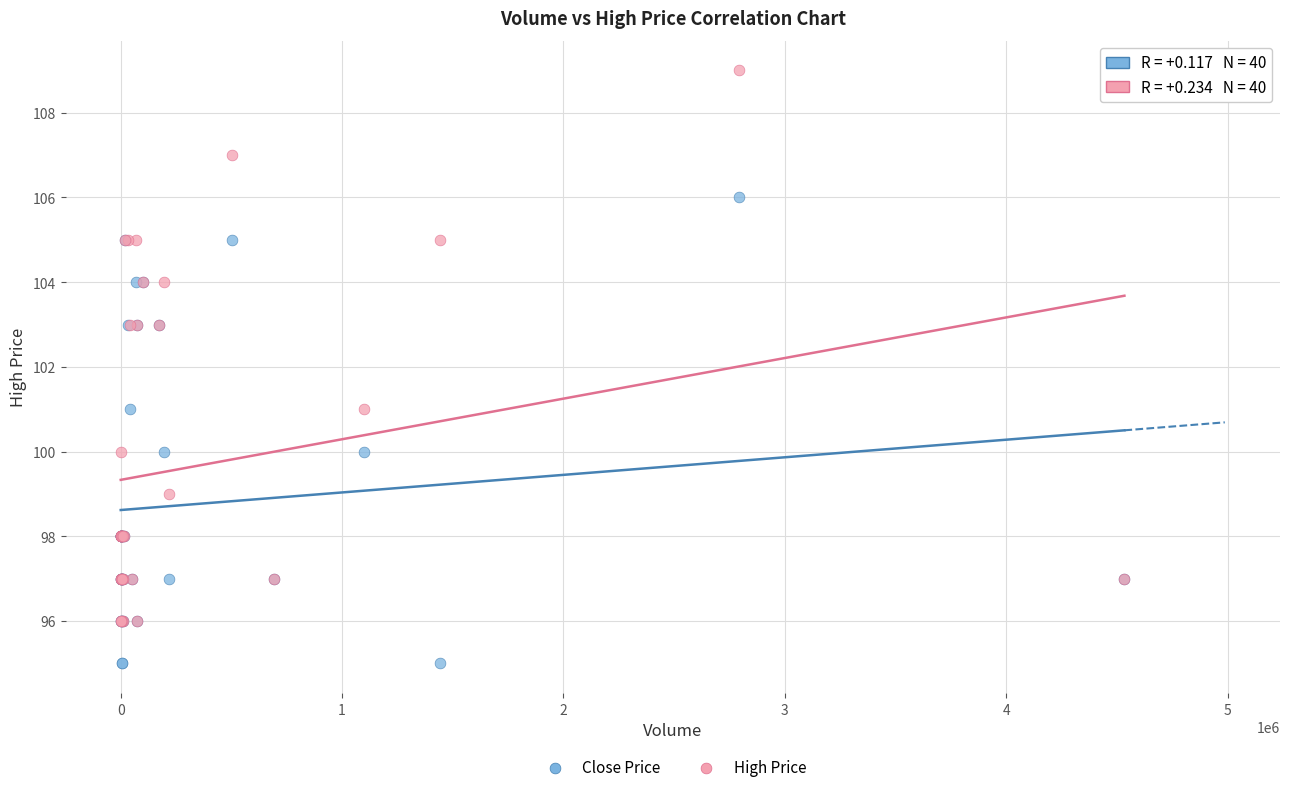

Which series has the largest Y range (max minus min)?

High Price